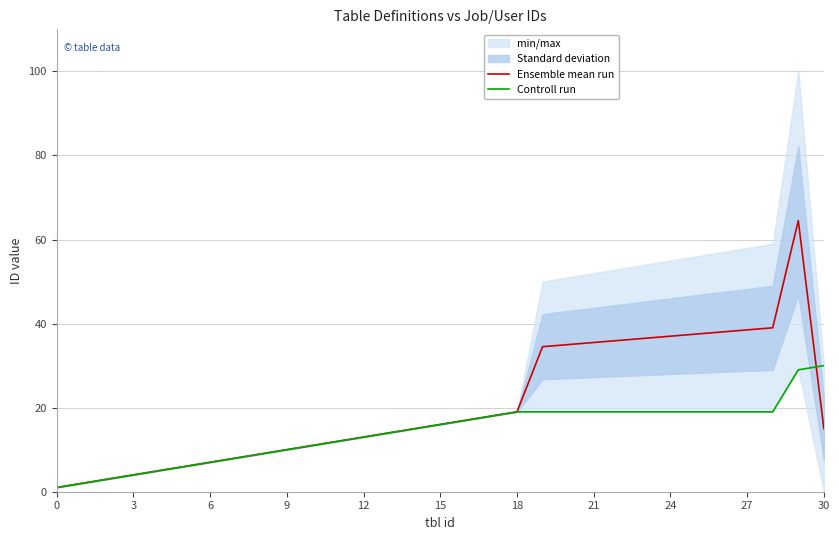

Which series has the widest spread of values?

Ensemble mean run